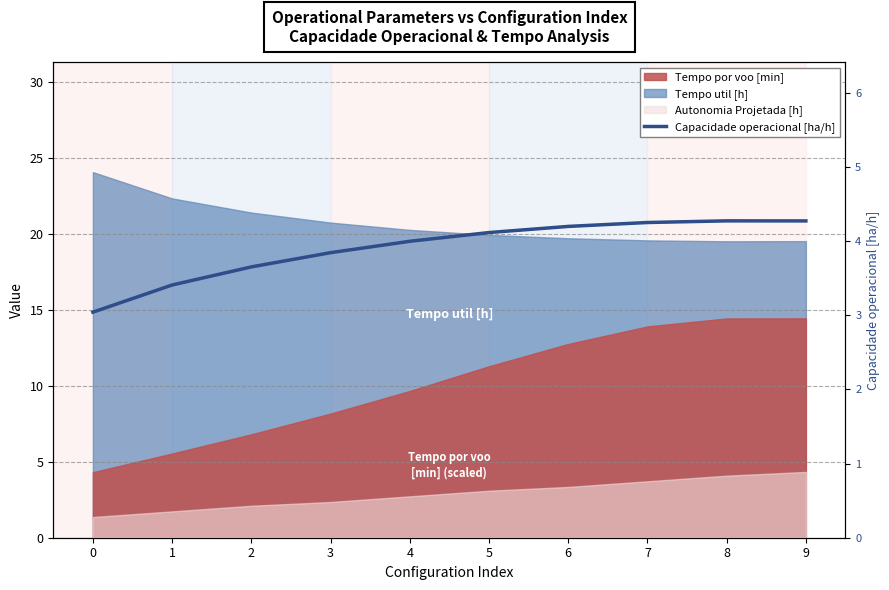

How many data points are above 4?

5